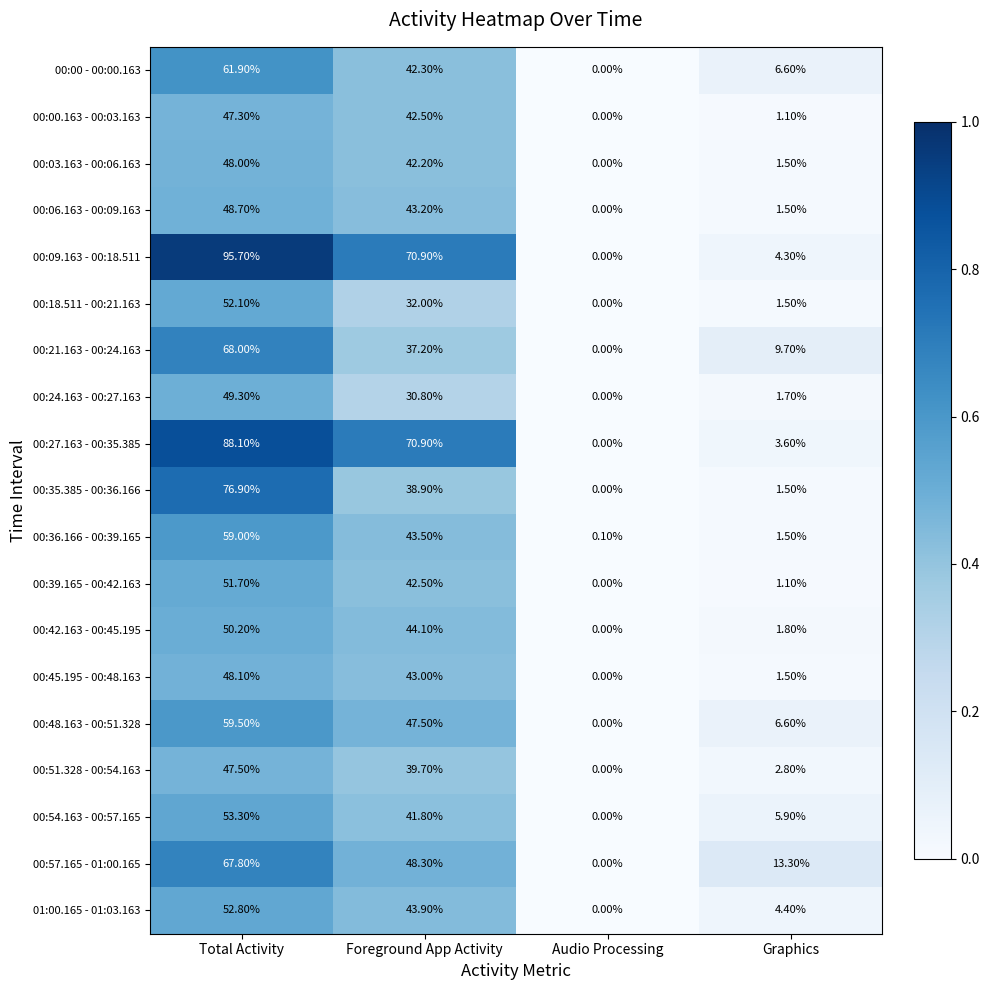

What is the difference between the maximum and minimum values in the 00:36.166 - 00:39.165 series?

58.9